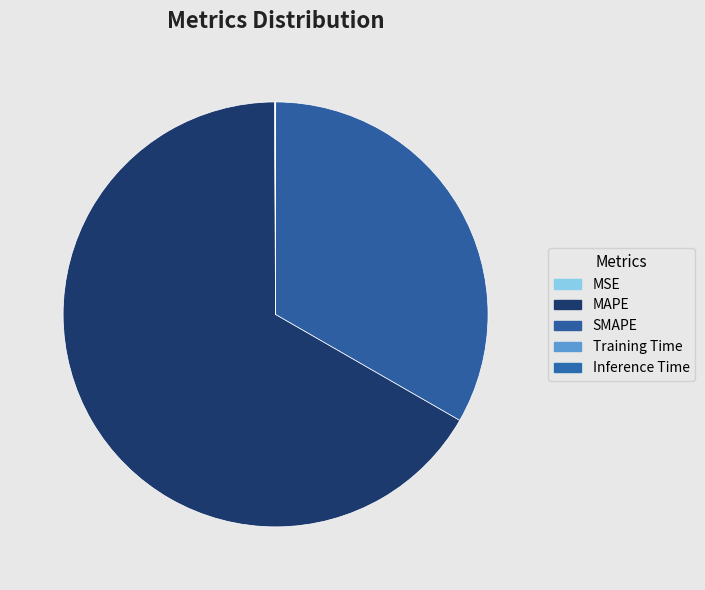

To the nearest percent, what is the average slice percentage?

20%